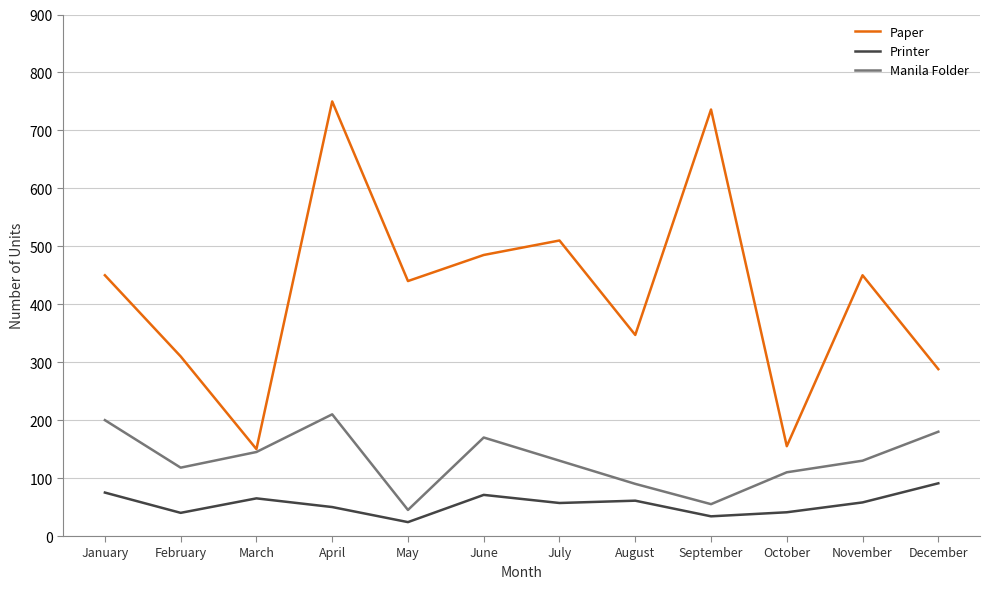

The Paper series shows 485 at June. True or false?

True